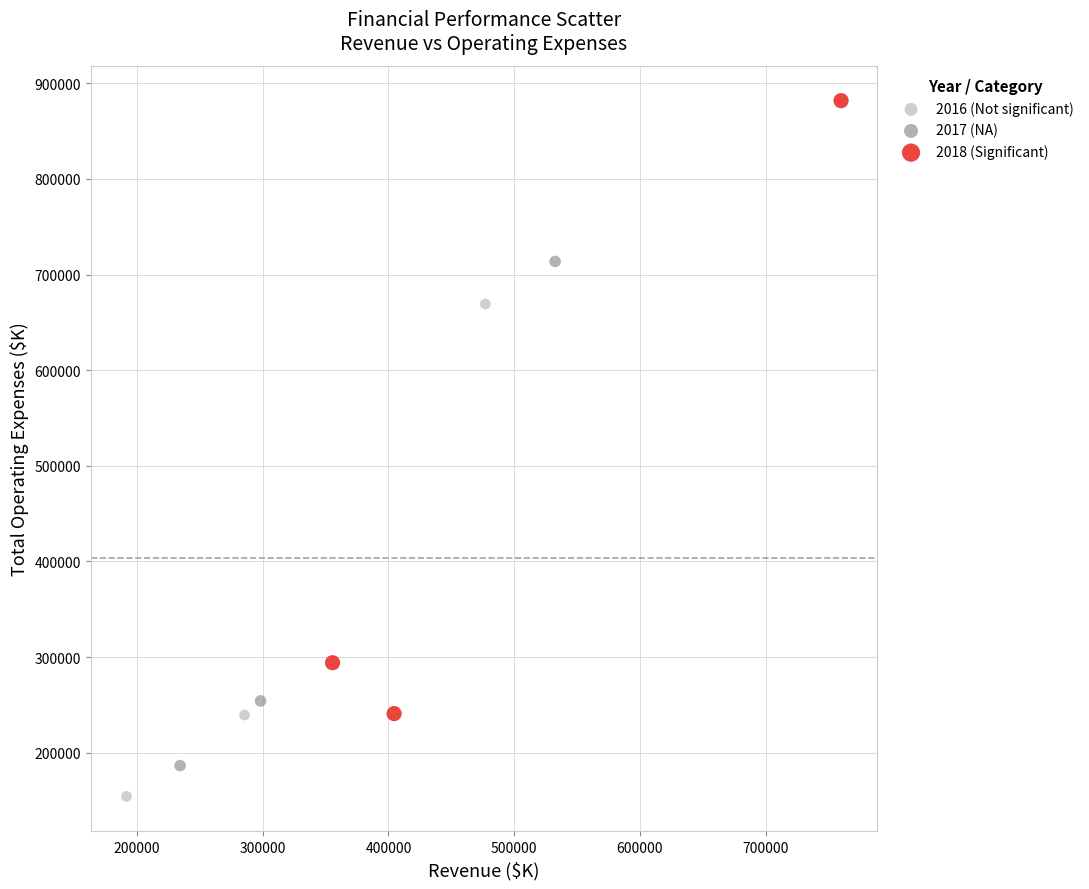

Which series reaches the minimum Y coordinate?

2016 (Not significant)